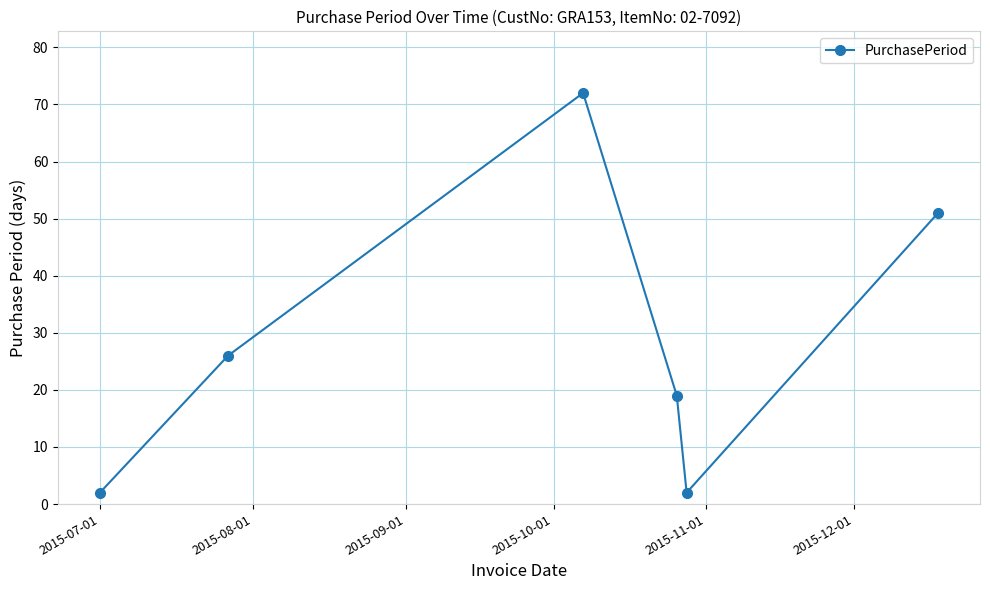

How many interior local peaks (higher than both neighbors) does the data have?

1